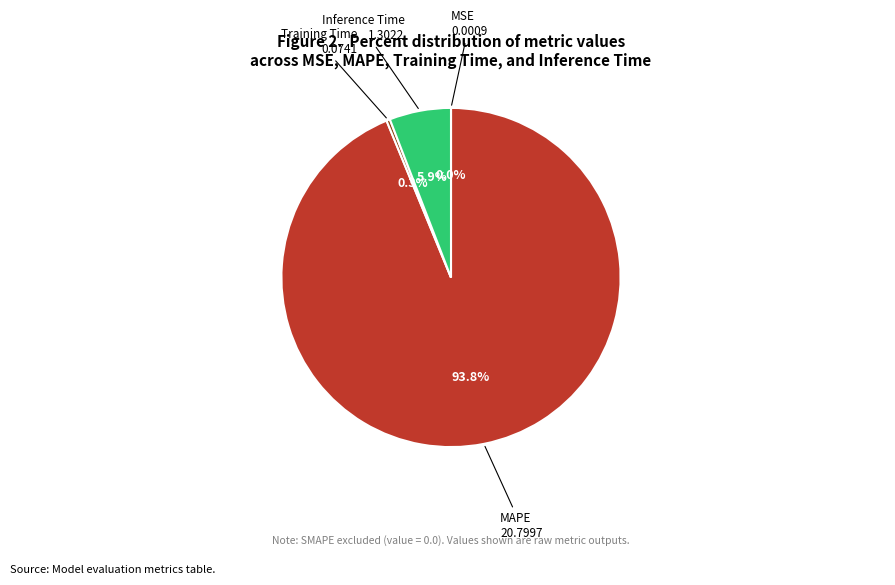

What percentage do Inference Time and MAPE together represent?

99.7%